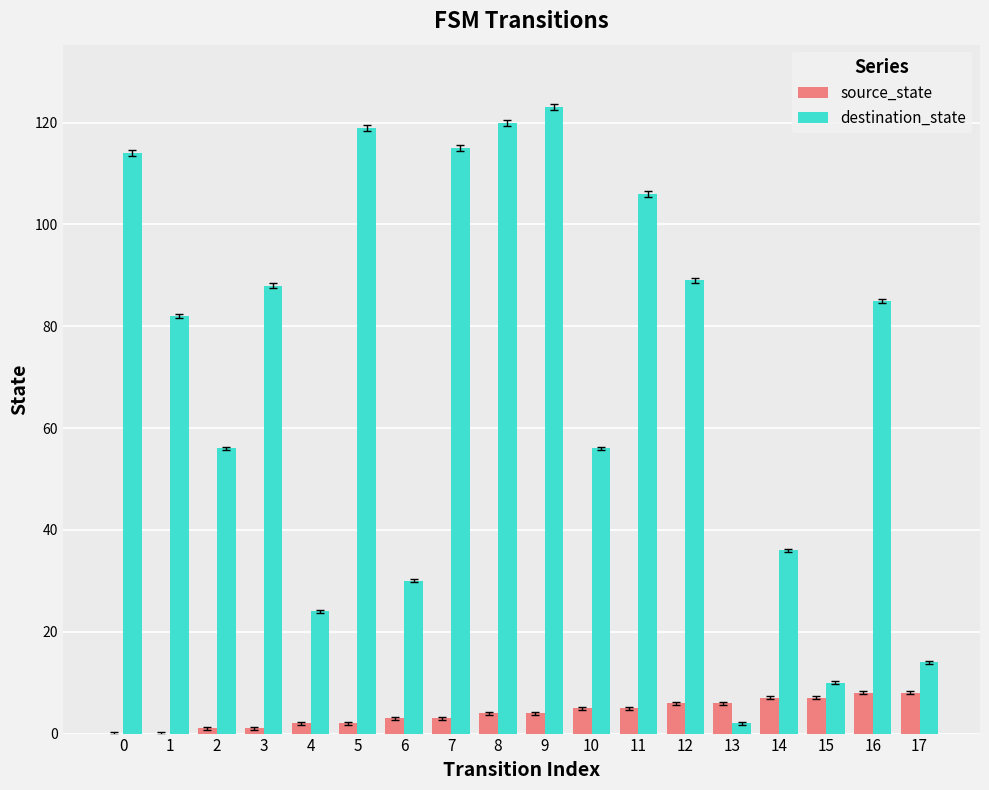

Between 0 and 17, which series saw the biggest shift?

destination_state